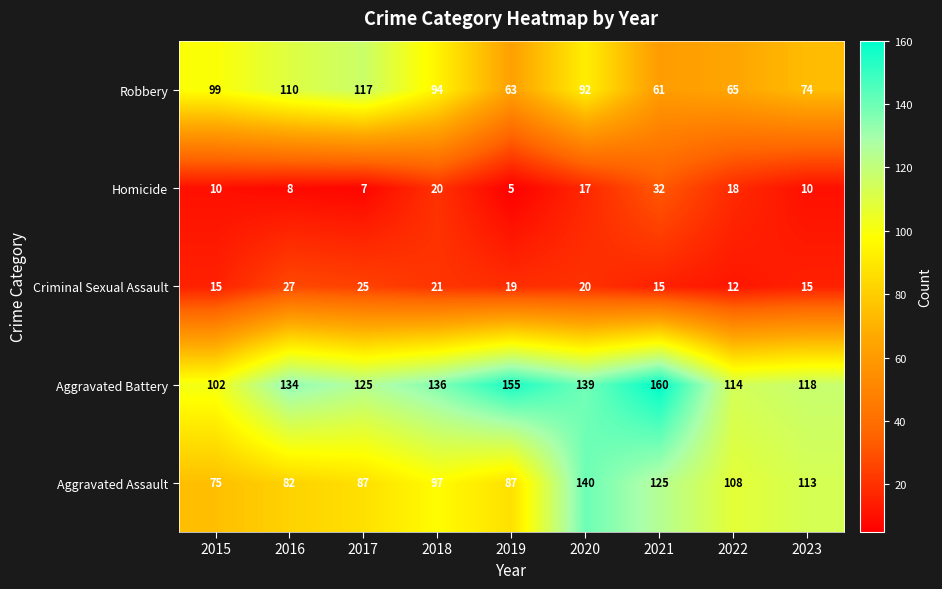

What is the sum of all Homicide values?

127